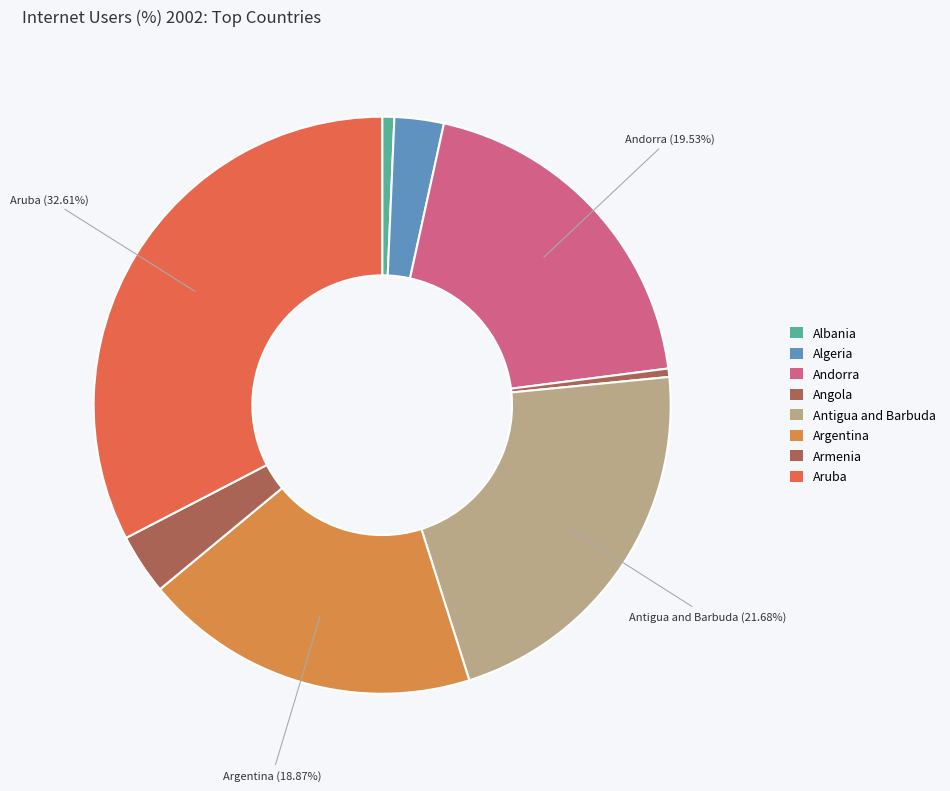

How many segments does this pie chart have?

8